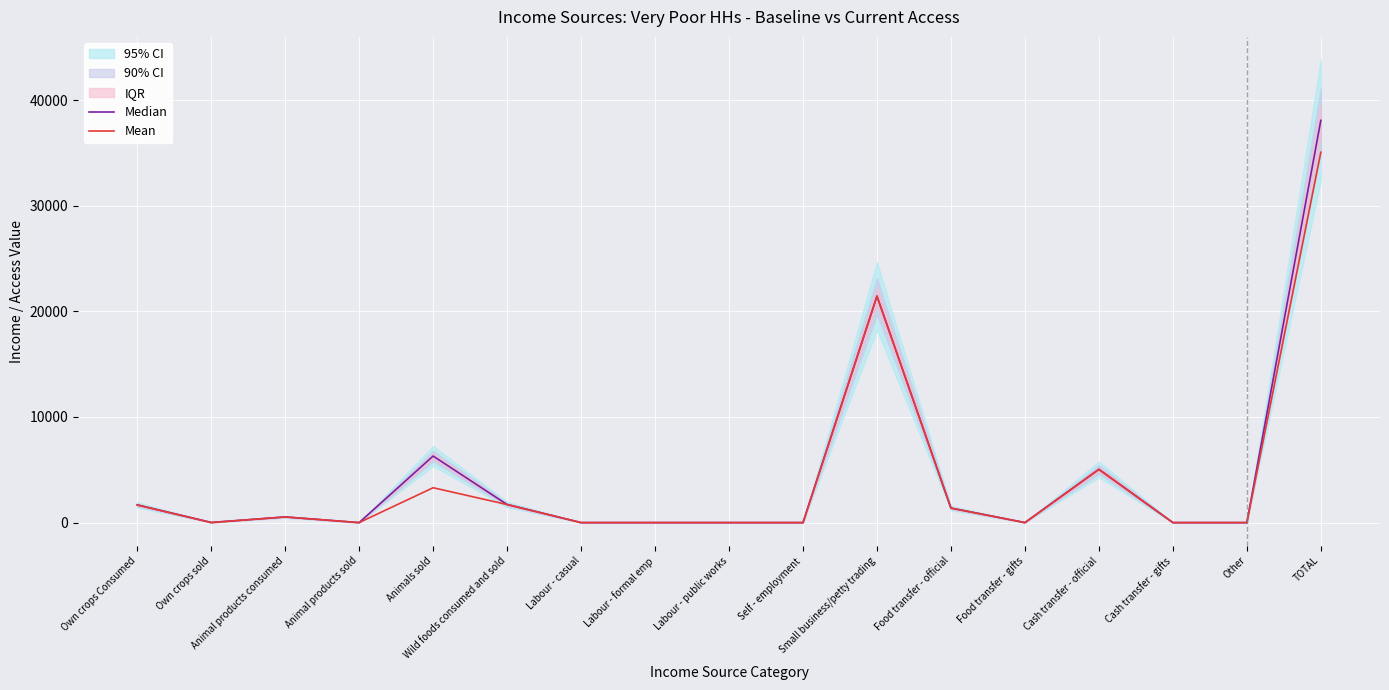

Is it true that Mean equals 0.0 at Food transfer - gifts?

True